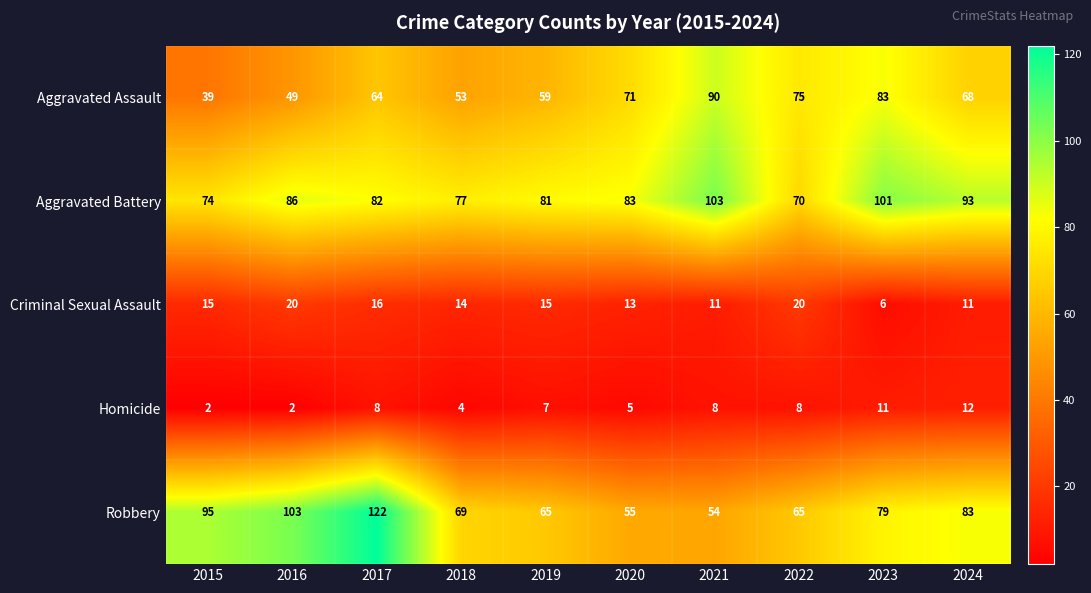

What is the spread (max minus min) of values at 2017?

114